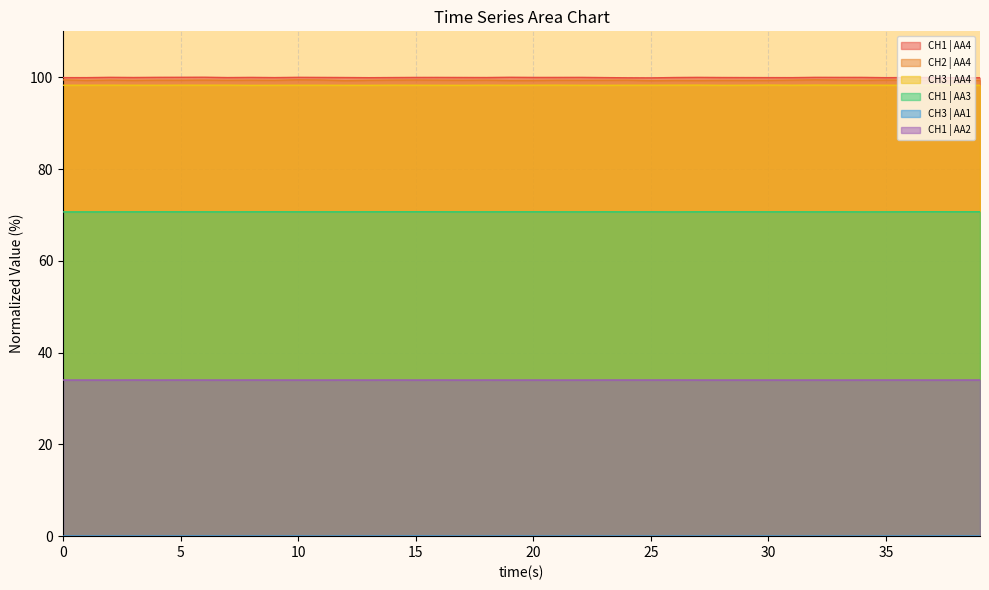

The CH1 | AA3 series shows 70.7 at 15. True or false?

True